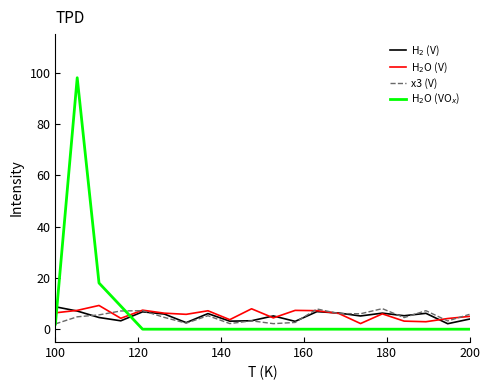

What is the greatest value displayed?

98.0